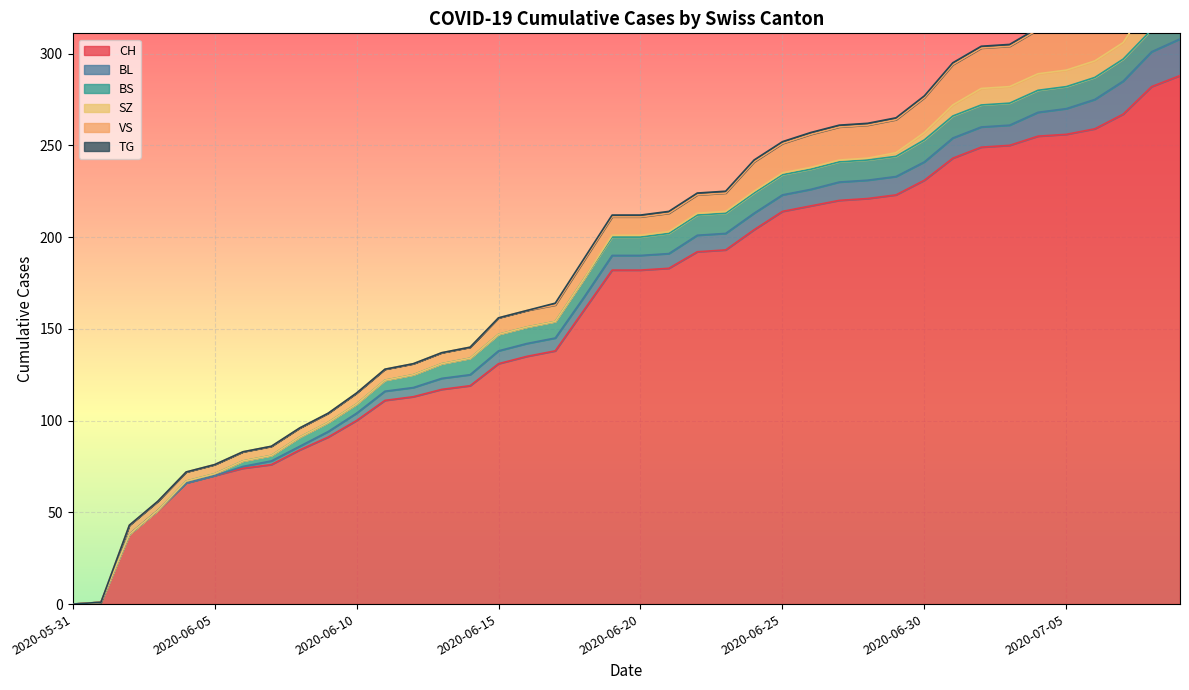

Rank the categories by TG value from lowest to highest.

2020-05-31, 2020-06-01, 2020-06-02, 2020-06-03, 2020-06-04, 2020-06-05, 2020-06-06, 2020-06-07, 2020-06-08, 2020-06-09, 2020-06-10, 2020-06-11, 2020-06-12, 2020-06-13, 2020-06-14, 2020-06-15, 2020-06-16, 2020-06-17, 2020-06-18, 2020-06-19, 2020-06-20, 2020-06-21, 2020-06-22, 2020-06-23, 2020-06-24, 2020-06-25, 2020-06-26, 2020-06-27, 2020-06-28, 2020-06-29, 2020-06-30, 2020-07-01, 2020-07-02, 2020-07-03, 2020-07-04, 2020-07-05, 2020-07-06, 2020-07-07, 2020-07-08, 2020-07-09